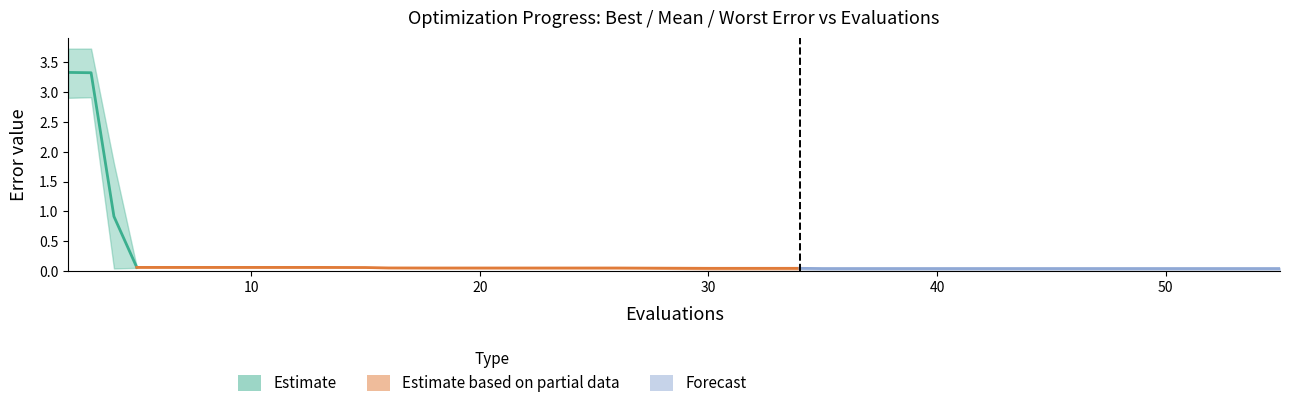

Is the value of best at 30 greater than the value of mean at 35?

No